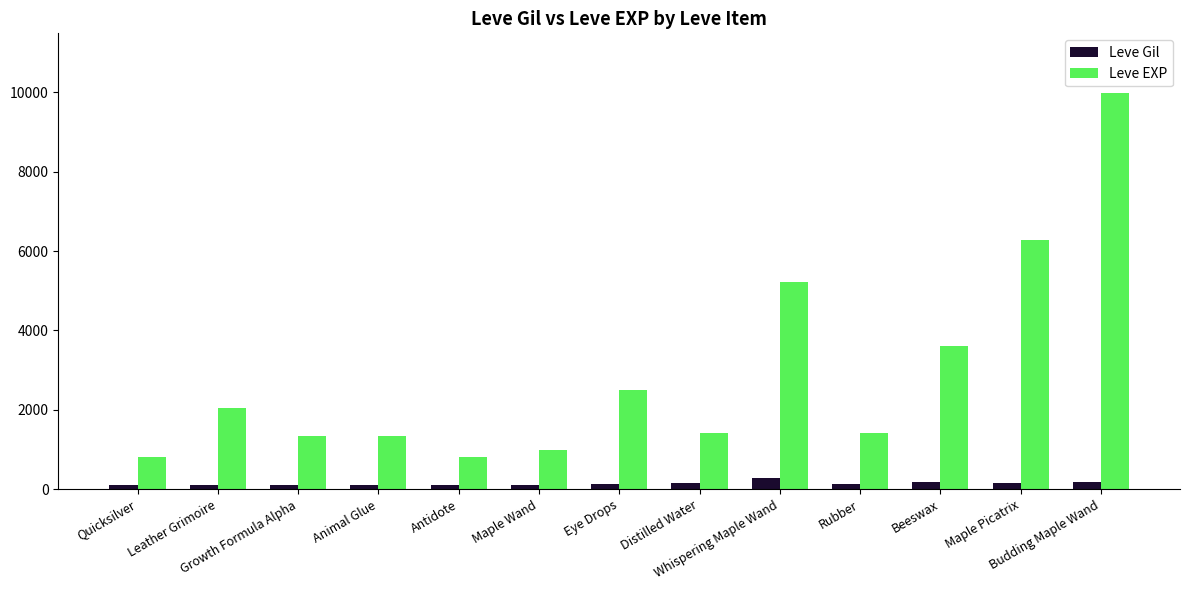

What is the lowest value of the Leve EXP series?

800